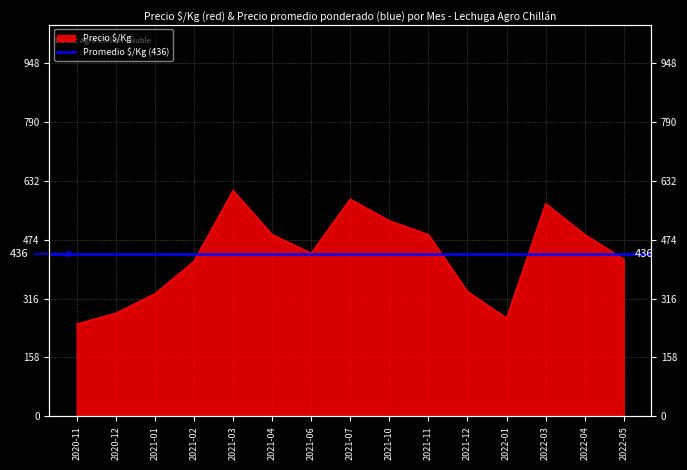

What is the value of the 15th point from the left?

422